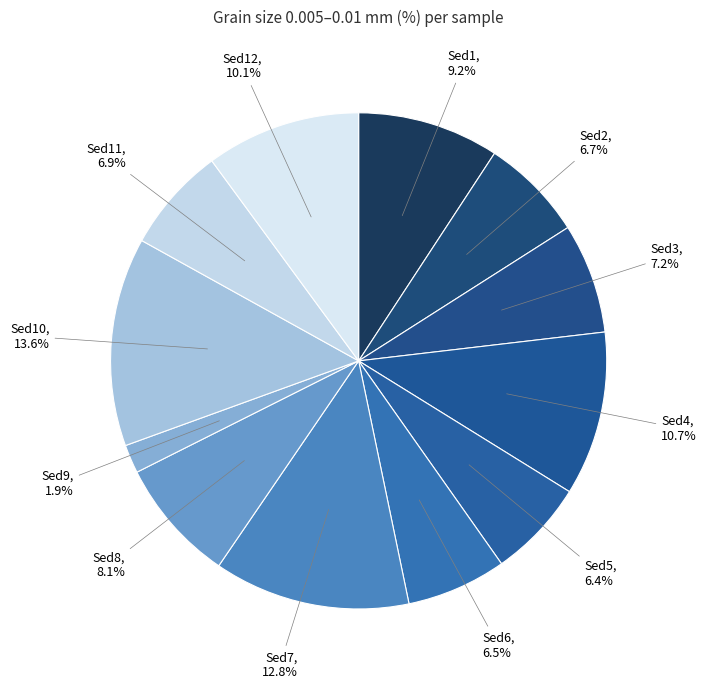

Which has a higher value, Sed12 or Sed2?

Sed12